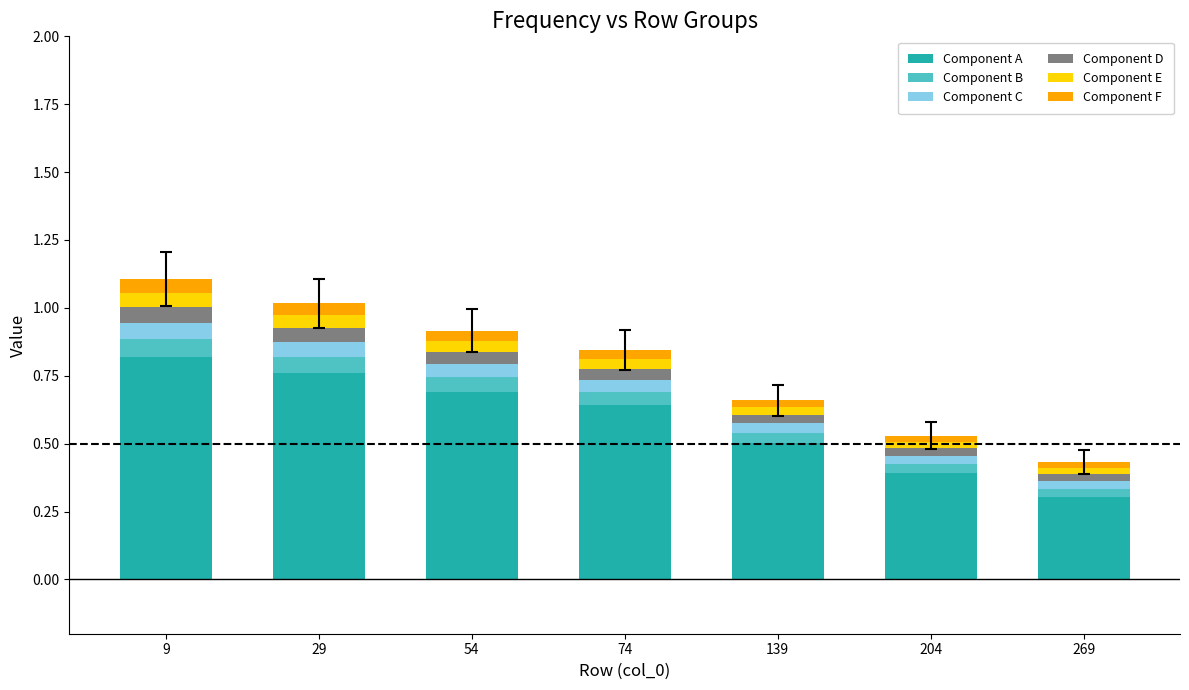

The value of Component A at 204 is 0.6. True or false?

False